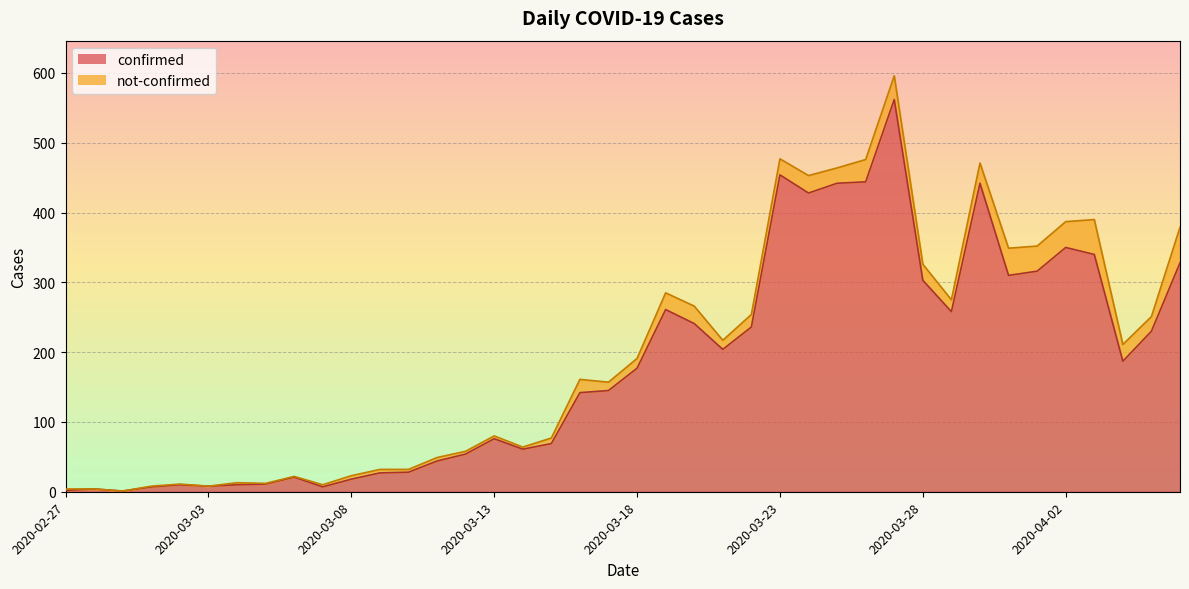

What is the maximum value shown in the chart?

562